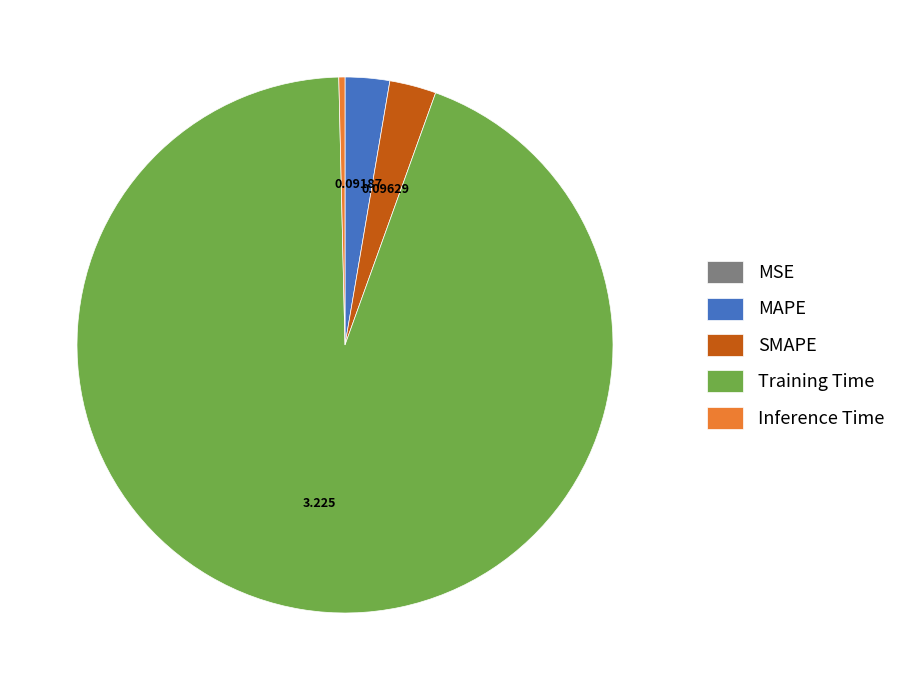

Which has a higher value, Inference Time or Training Time?

Training Time